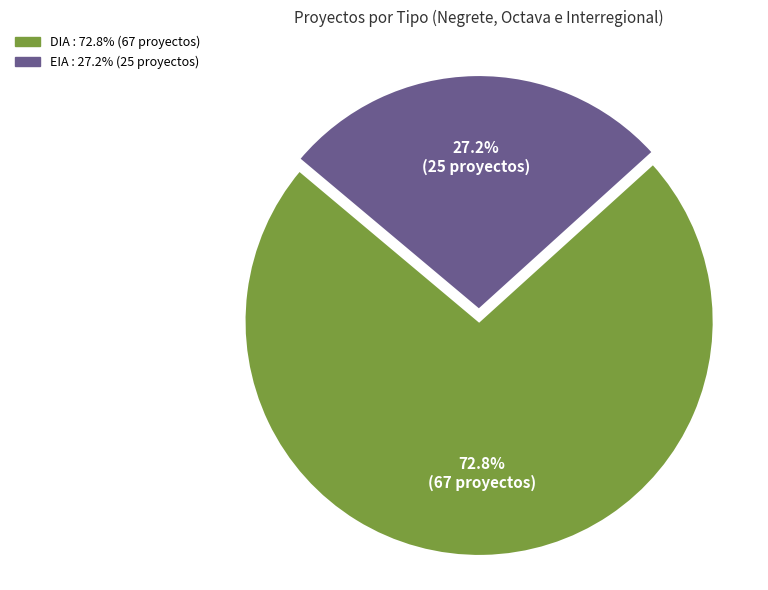

What is the total percentage of EIA and DIA?

100.0%